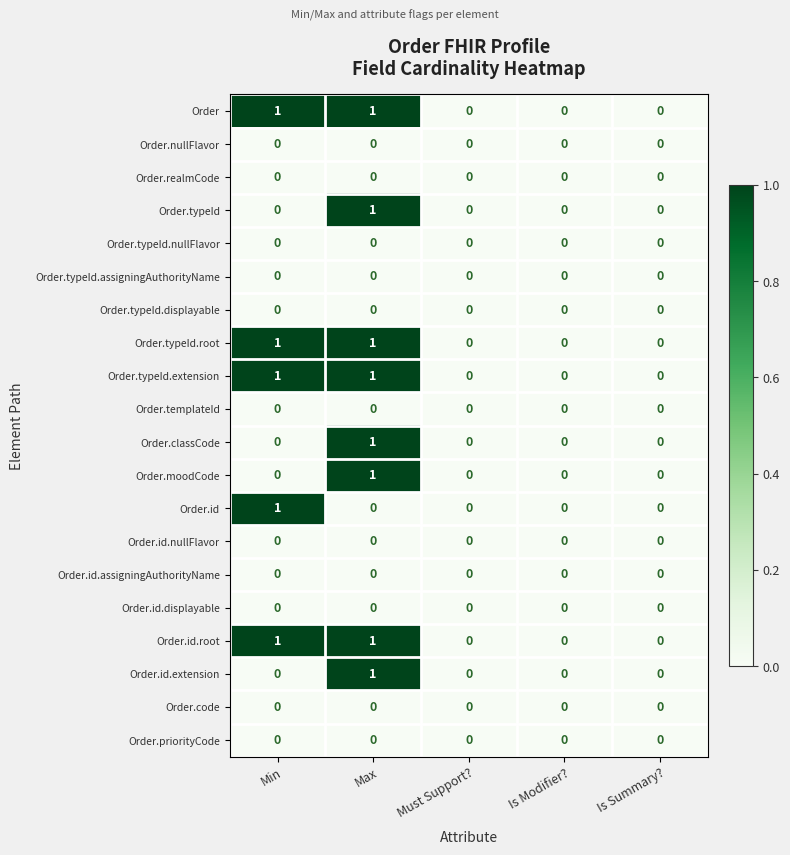

The value of Order.typeId.nullFlavor at Is Modifier? is 0. True or false?

True